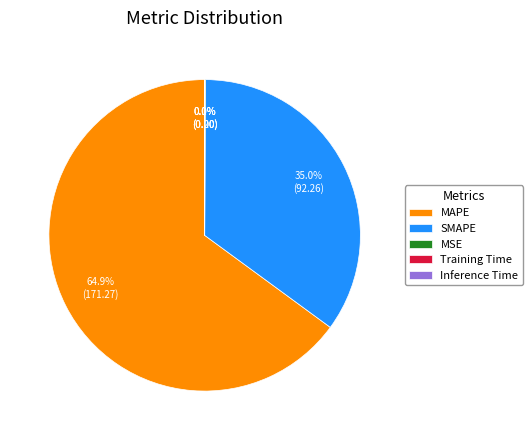

What is the largest slice in the pie chart?

MAPE